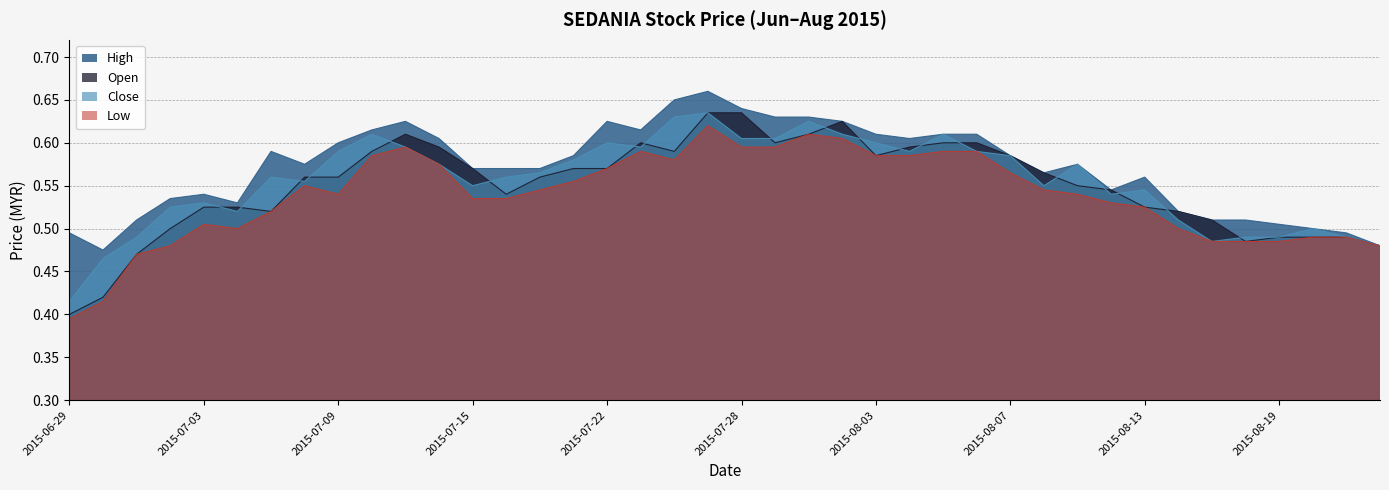

List the series in order of their peak value, highest first.

high, open, close, low